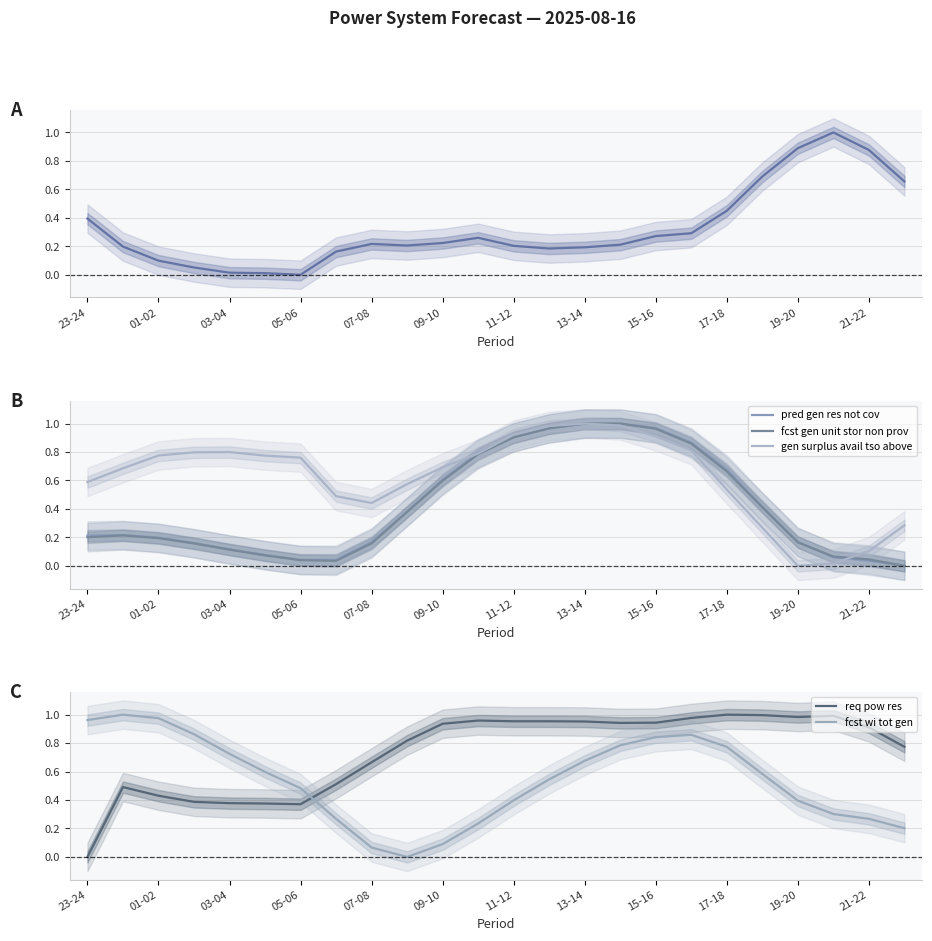

What is the average value of the fcst wi tot gen series?

0.5